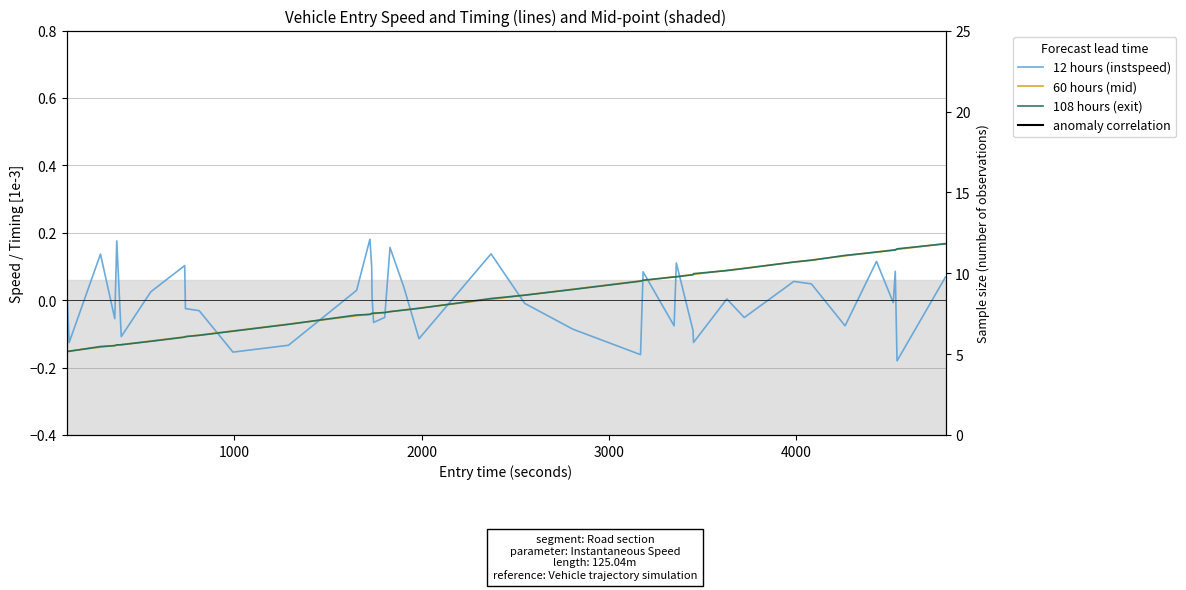

True or false: 108 hours (exit) has more than 0 points higher than both neighbors.

False